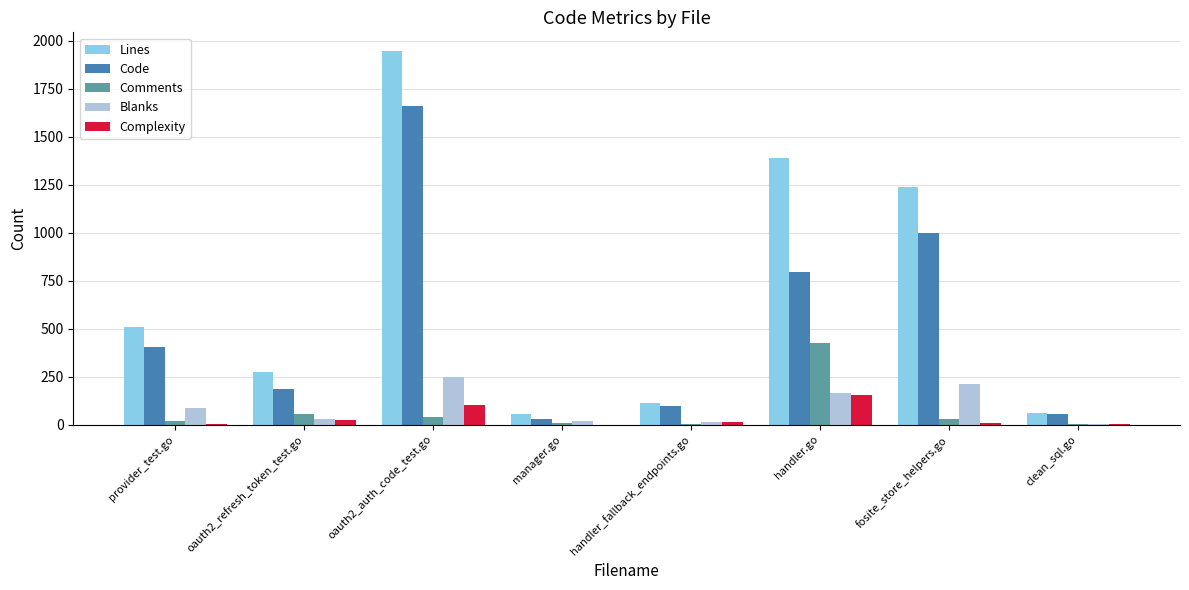

What value does the Blanks series have at fosite_store_helpers.go?

214